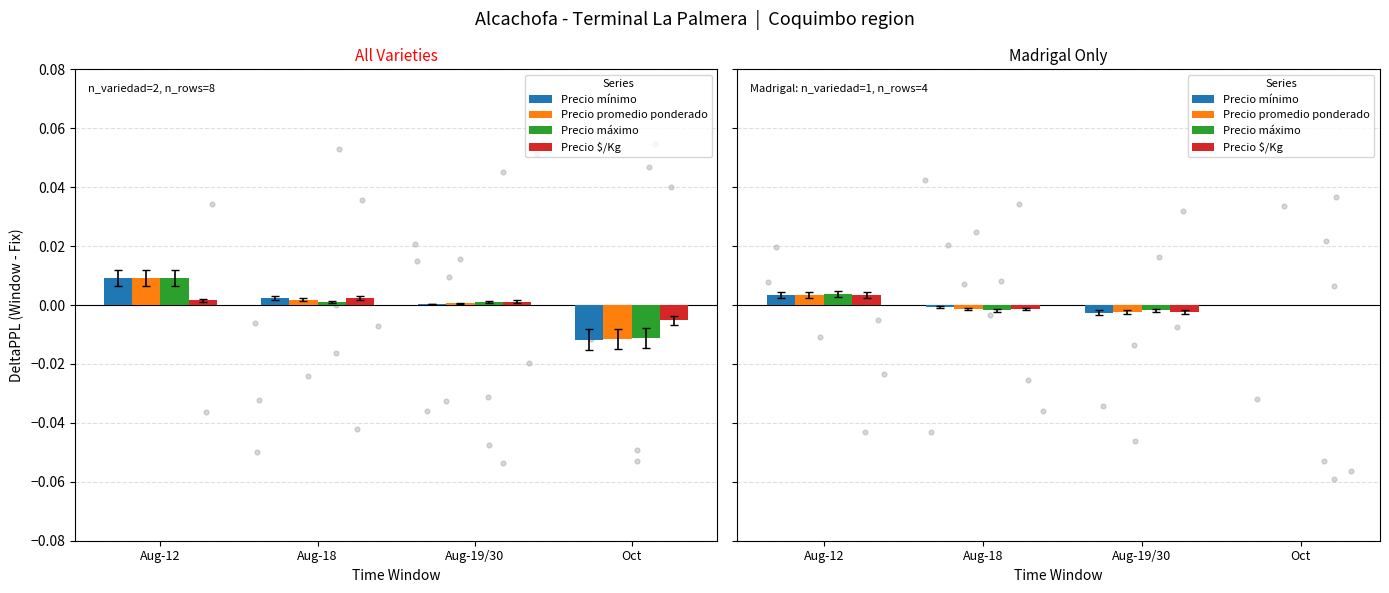

Which series has the widest spread of Y values?

Precio mínimo